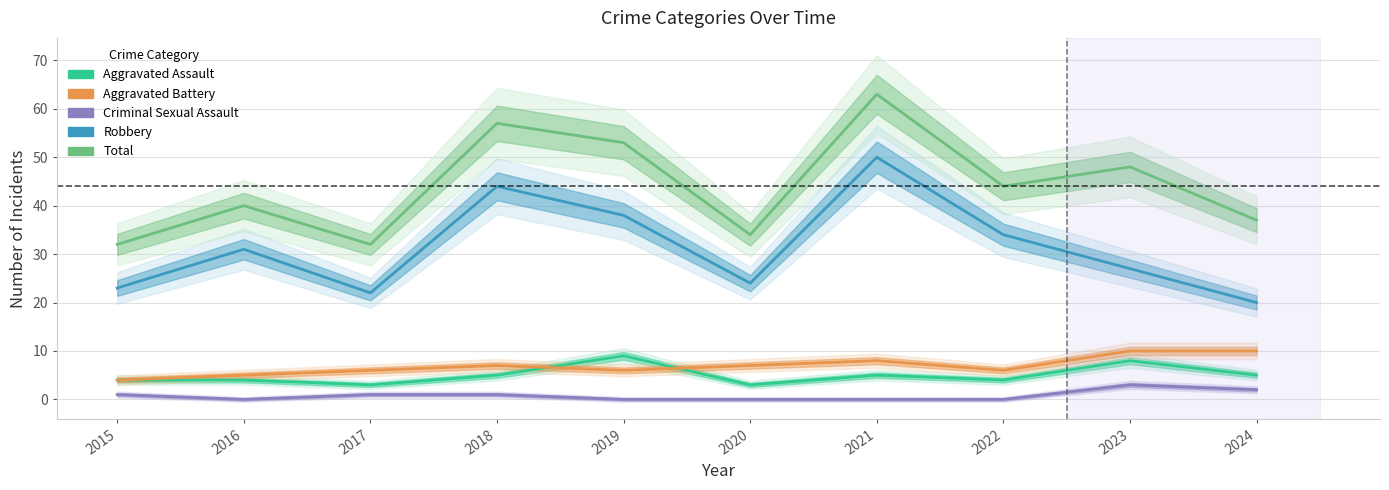

What are all the series names shown in the legend?

Aggravated Assault, Aggravated Battery, Criminal Sexual Assault, Robbery, Total